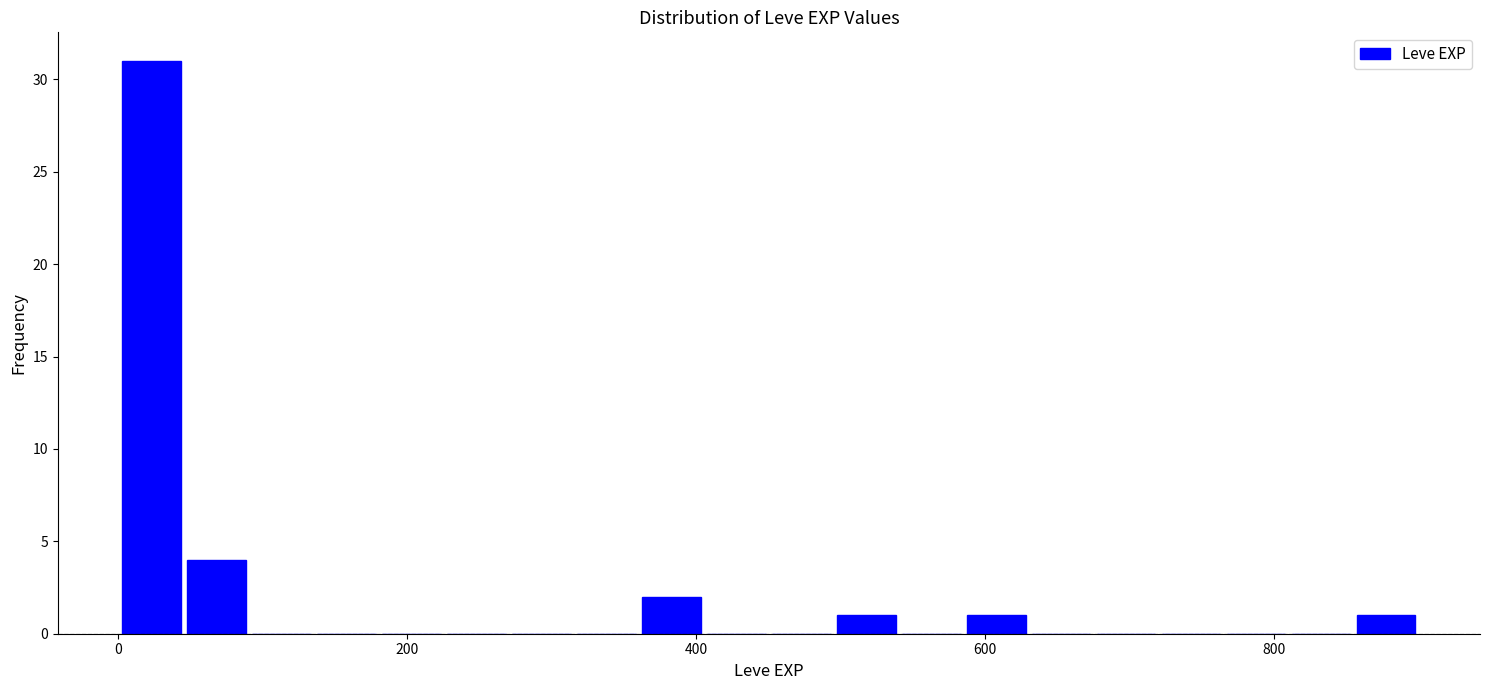

Read against the x-axis, roughly where is the centre of the tallest bar?

20